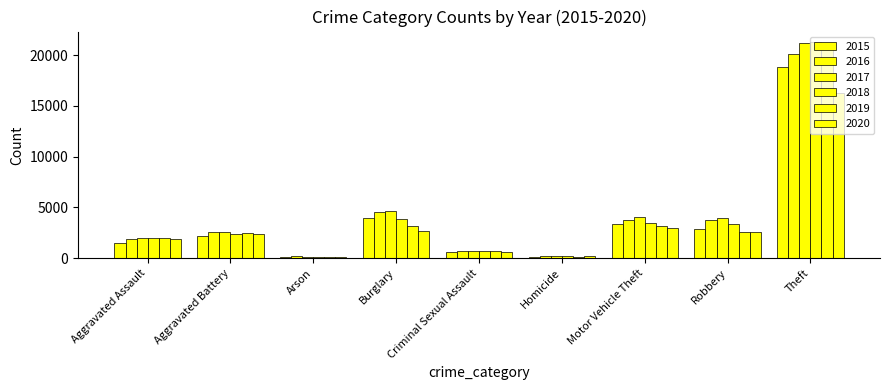

Reading right to left, extract all data points from this chart.

2015: Theft=18845	Robbery=2867	Motor Vehicle Theft=3387	Homicide=137	Criminal Sexual Assault=635	Burglary=4011	Arson=135	Aggravated Battery=2197	Aggravated Assault=1481
2016: Theft=20138	Robbery=3751	Motor Vehicle Theft=3755	Homicide=227	Criminal Sexual Assault=670	Burglary=4530	Arson=177	Aggravated Battery=2566	Aggravated Assault=1888
2017: Theft=21228	Robbery=3922	Motor Vehicle Theft=4093	Homicide=218	Criminal Sexual Assault=754	Burglary=4697	Arson=166	Aggravated Battery=2541	Aggravated Assault=1960
2018: Theft=21245	Robbery=3338	Motor Vehicle Theft=3510	Homicide=185	Criminal Sexual Assault=700	Burglary=3864	Arson=111	Aggravated Battery=2391	Aggravated Assault=2028
2019: Theft=20677	Robbery=2540	Motor Vehicle Theft=3223	Homicide=163	Criminal Sexual Assault=697	Burglary=3215	Arson=126	Aggravated Battery=2491	Aggravated Assault=2029
2020: Theft=16219	Robbery=2540	Motor Vehicle Theft=2954	Homicide=191	Criminal Sexual Assault=577	Burglary=2727	Arson=123	Aggravated Battery=2381	Aggravated Assault=1920